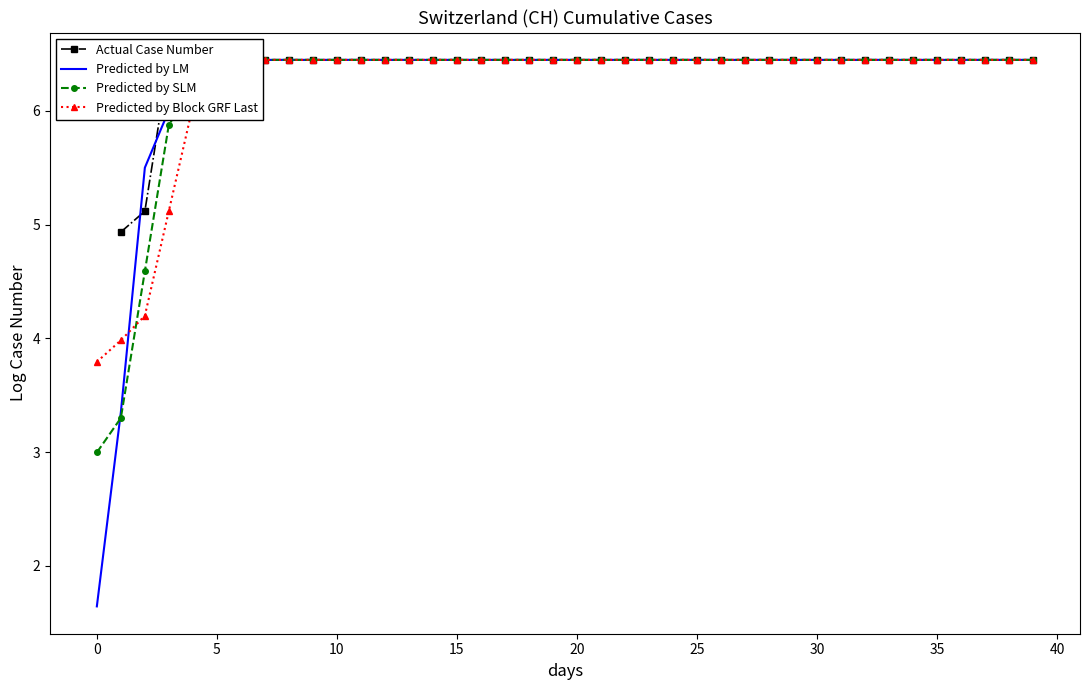

Which category has the highest value in the Predicted by Block GRF Last series?

25